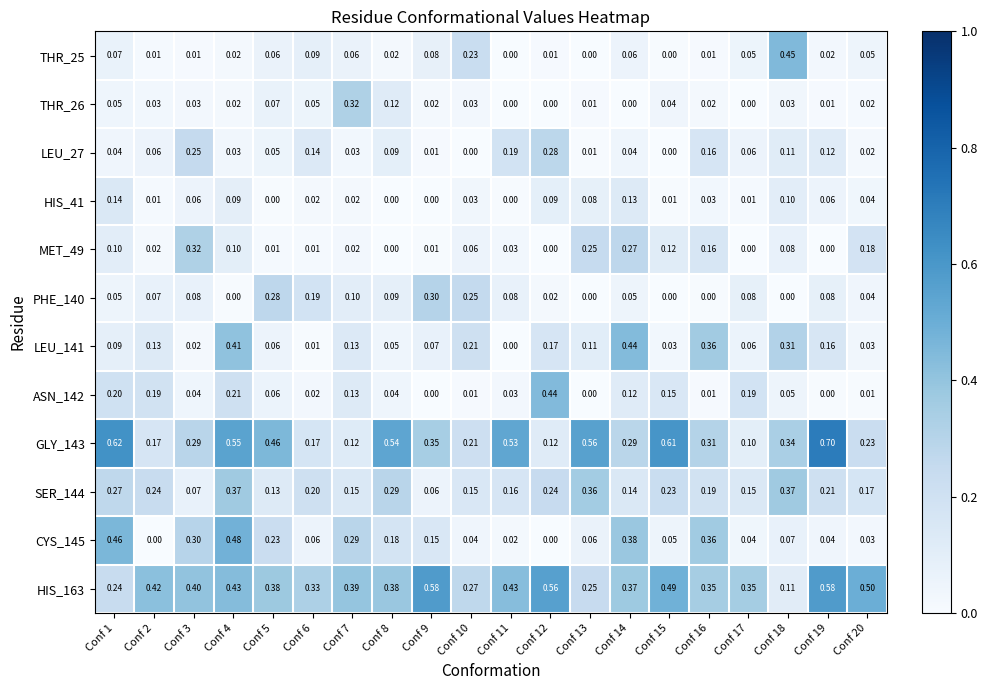

Which label corresponds to the smallest value in the chart?

Conf 8